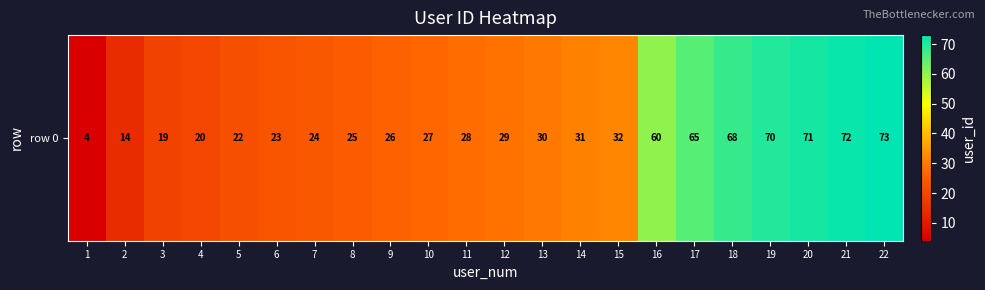

Rank the categories by value from lowest to highest.

1, 2, 3, 4, 5, 6, 7, 8, 9, 10, 11, 12, 13, 14, 15, 16, 17, 18, 19, 20, 21, 22